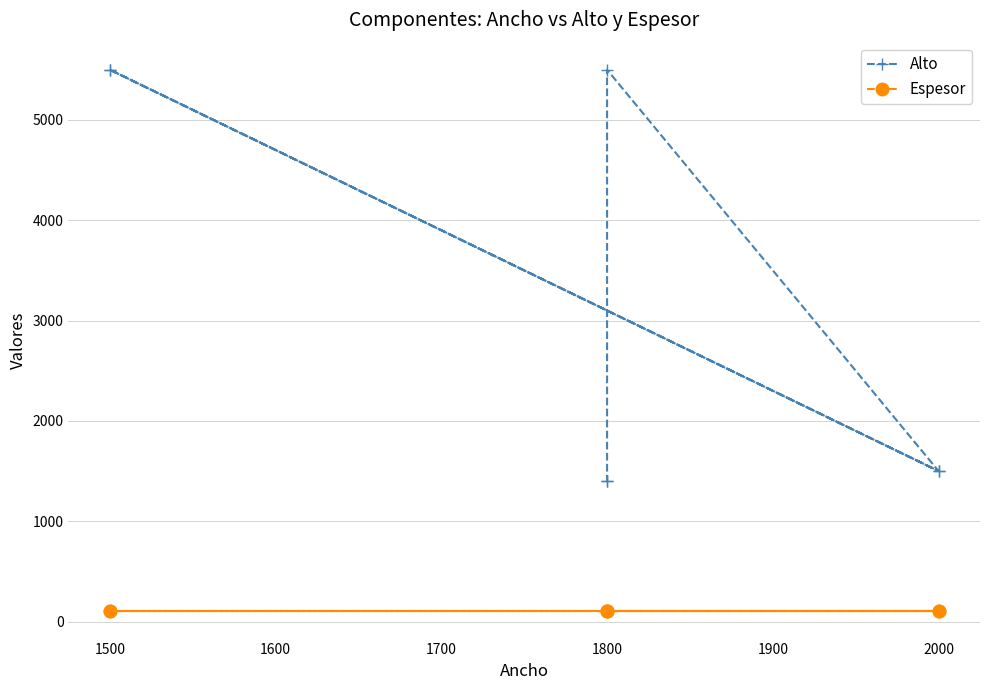

True or false: Espesor and Alto cross at least once.

False